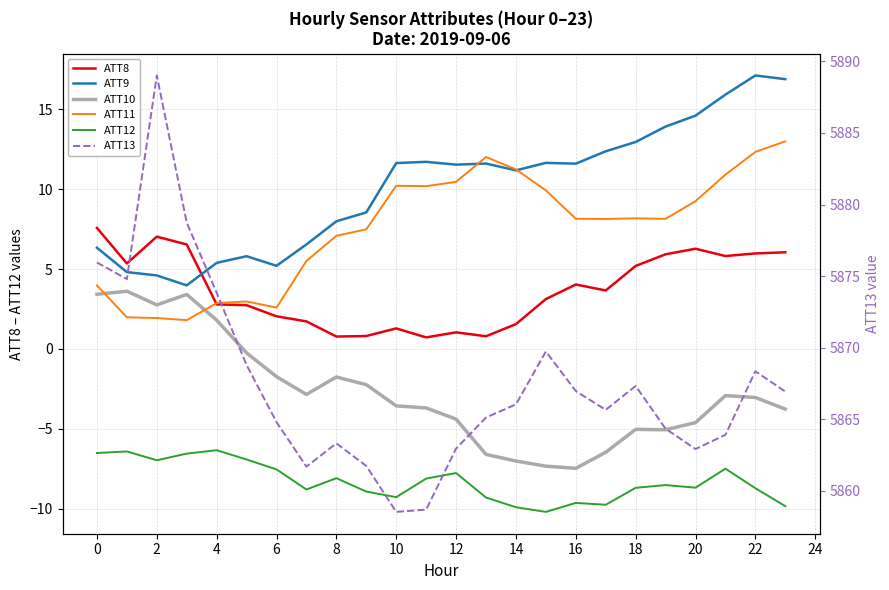

At which category is the sum across all series the highest?

2